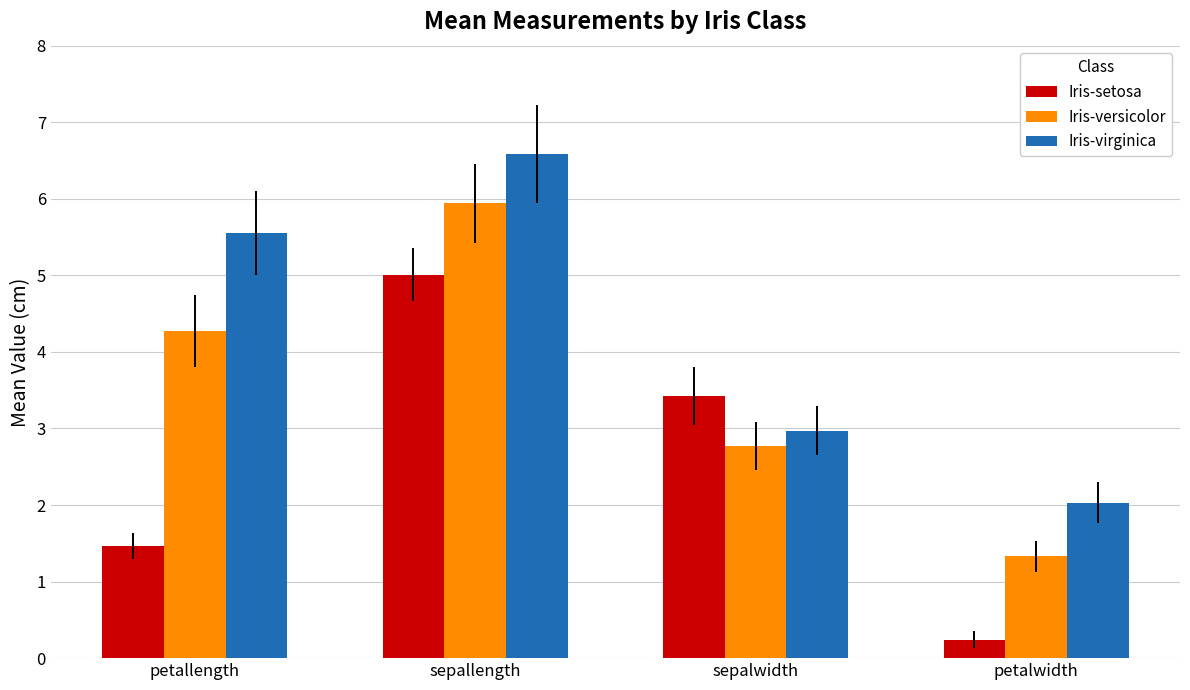

Which series changed the most between sepallength and petalwidth?

Iris-setosa